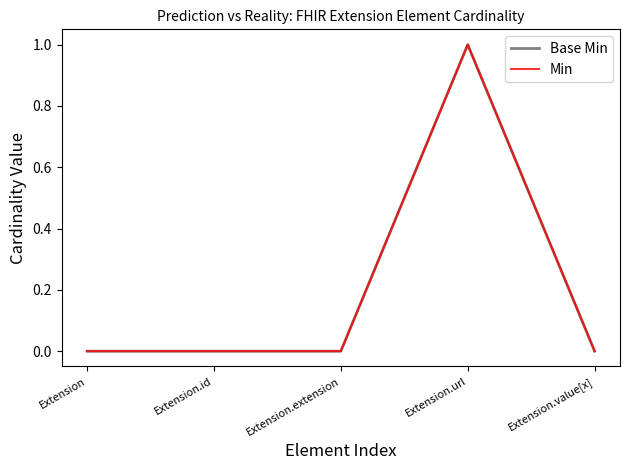

At which category is the sum across all series the highest?

Extension.url